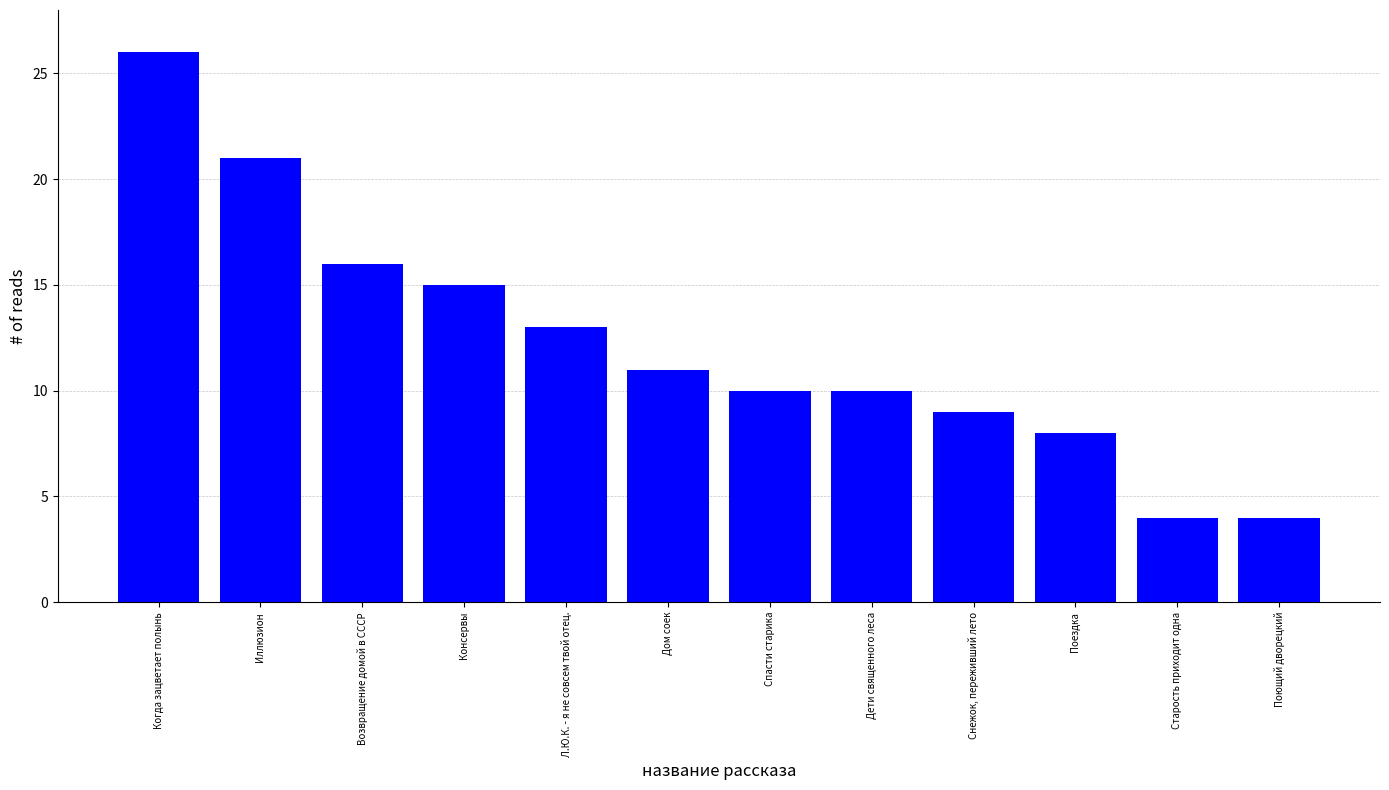

At which category does the chart reach its peak across all series?

Когда зацветает полынь